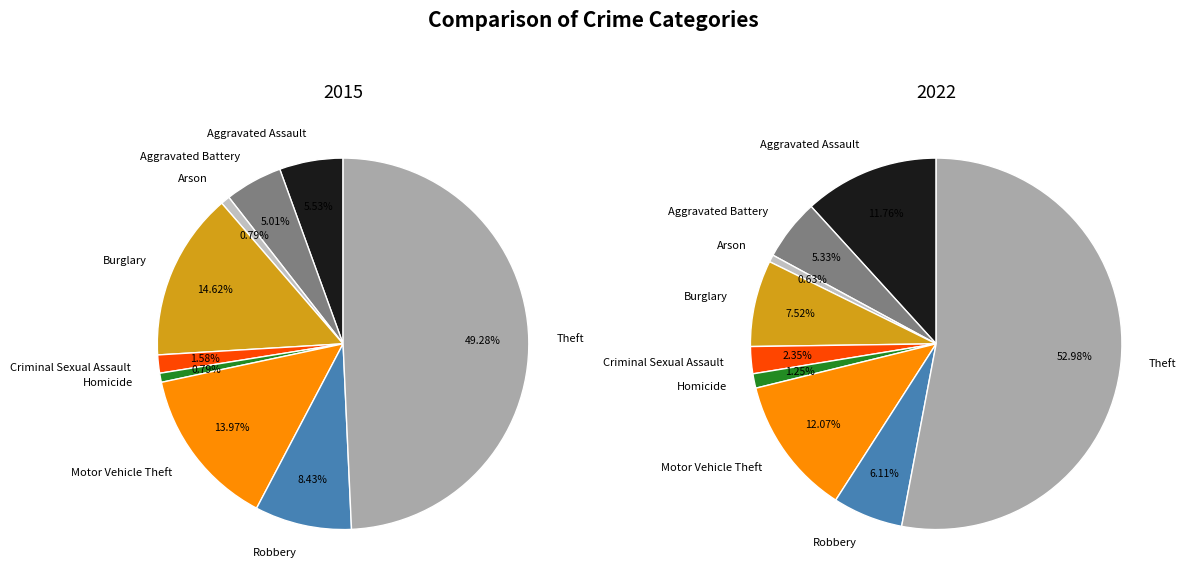

Which slice is the smallest?

Arson